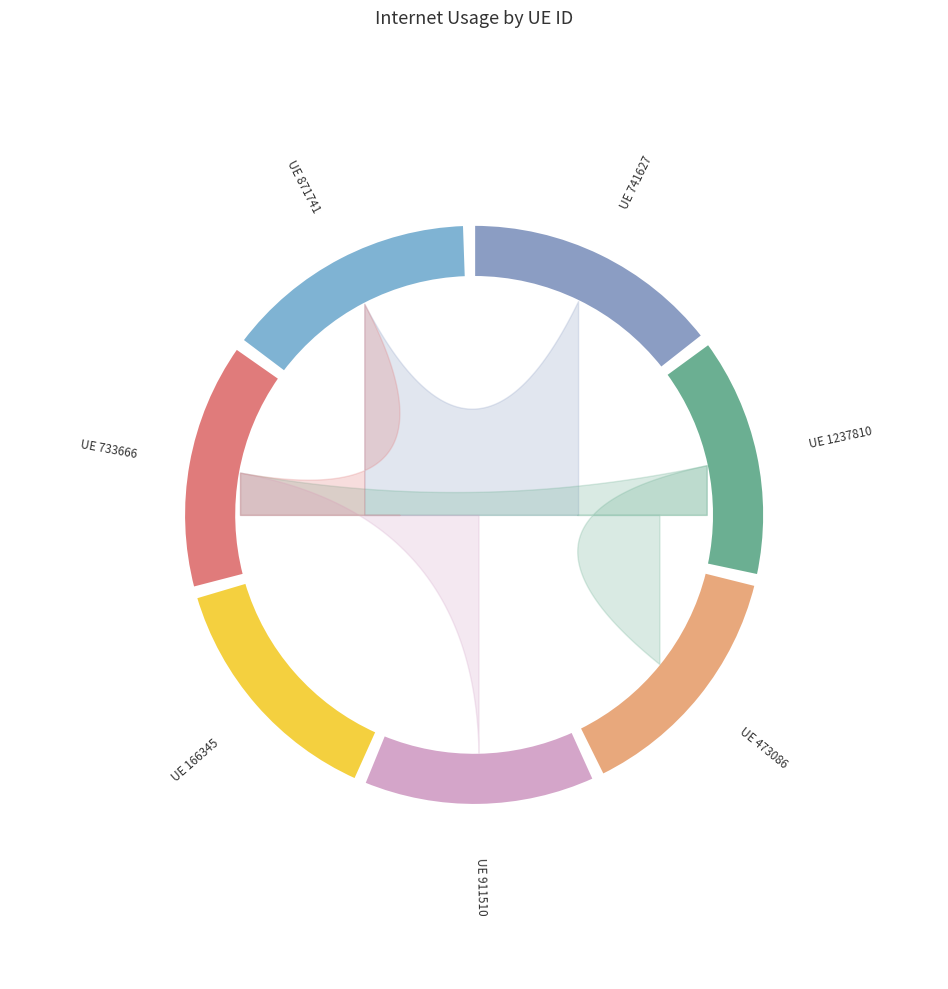

The 911510 slice represents 19% of the pie. True or false?

False